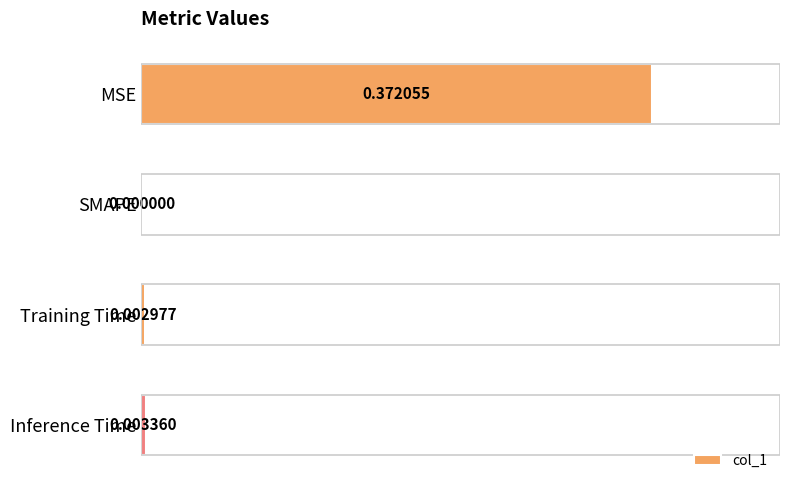

At which label is the value closest to 0?

SMAPE